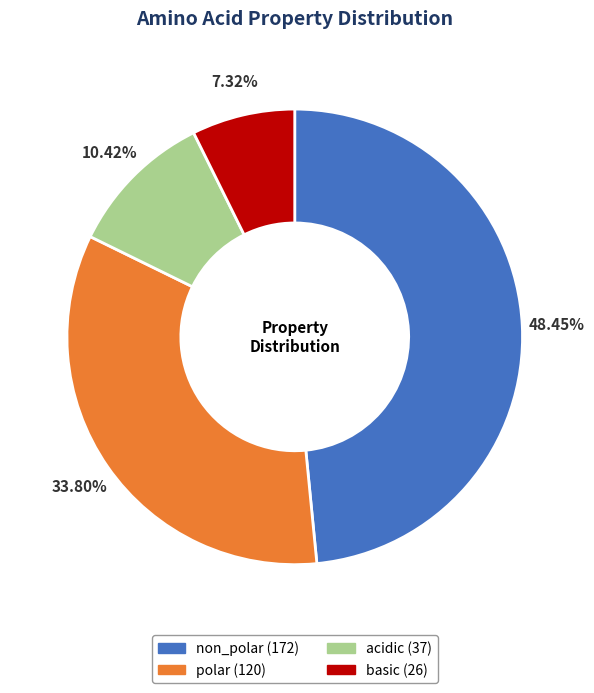

True or false: polar accounts for 34% of the total.

True